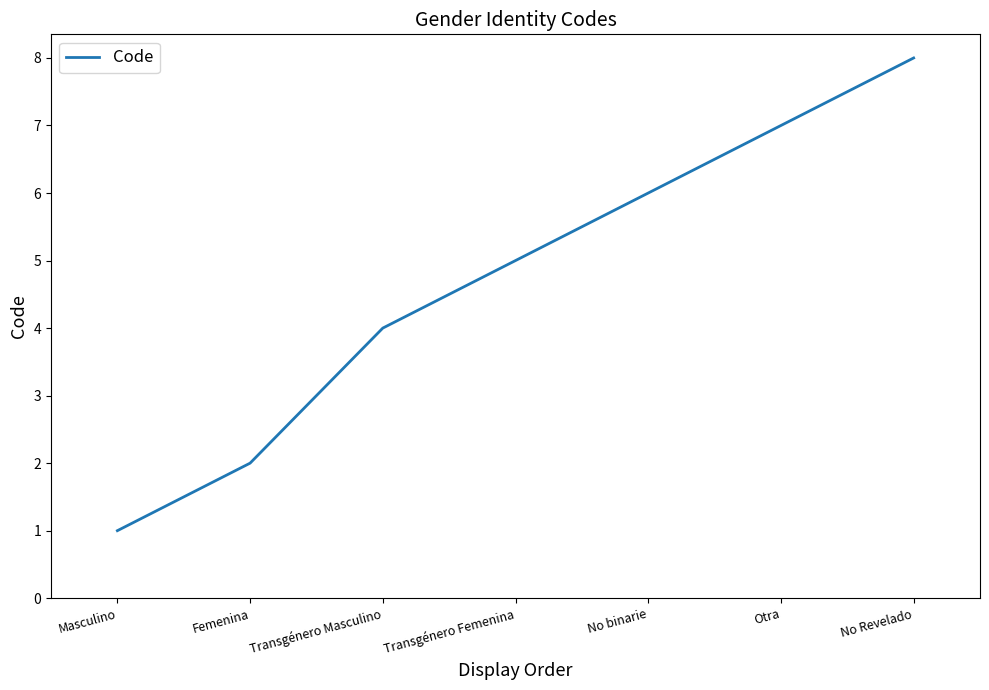

Rank the categories by value from highest to lowest.

No Revelado, Otra, No binarie, Transgénero Femenina, Transgénero Masculino, Femenina, Masculino